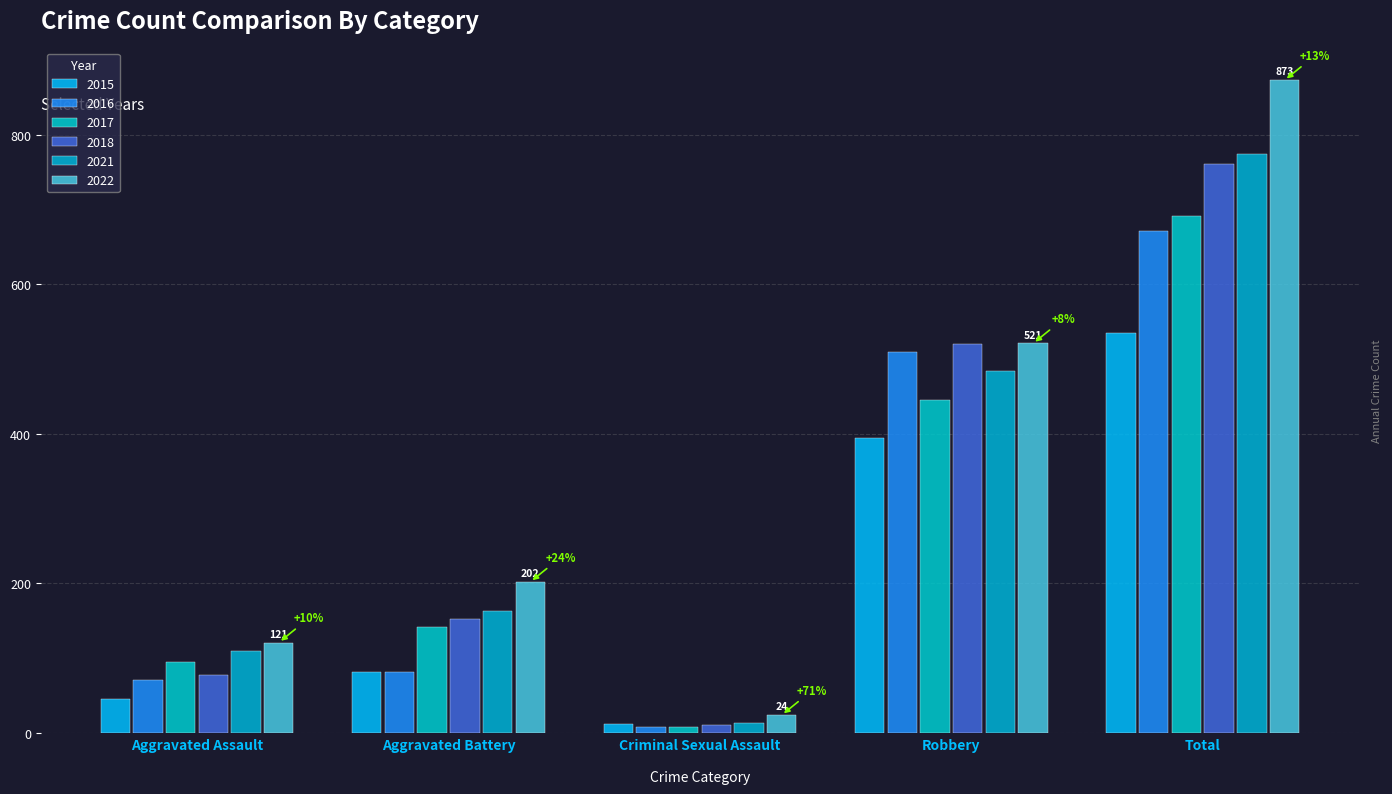

What is the spread (max minus min) of values at Total?

338